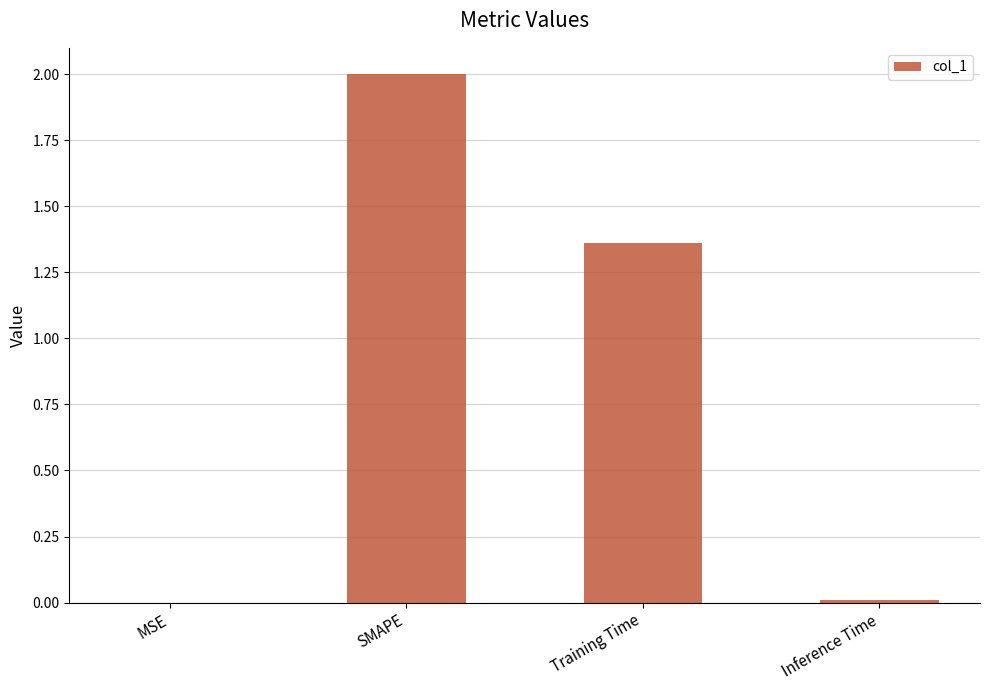

Is it true that the value at Training Time is 0.9?

False